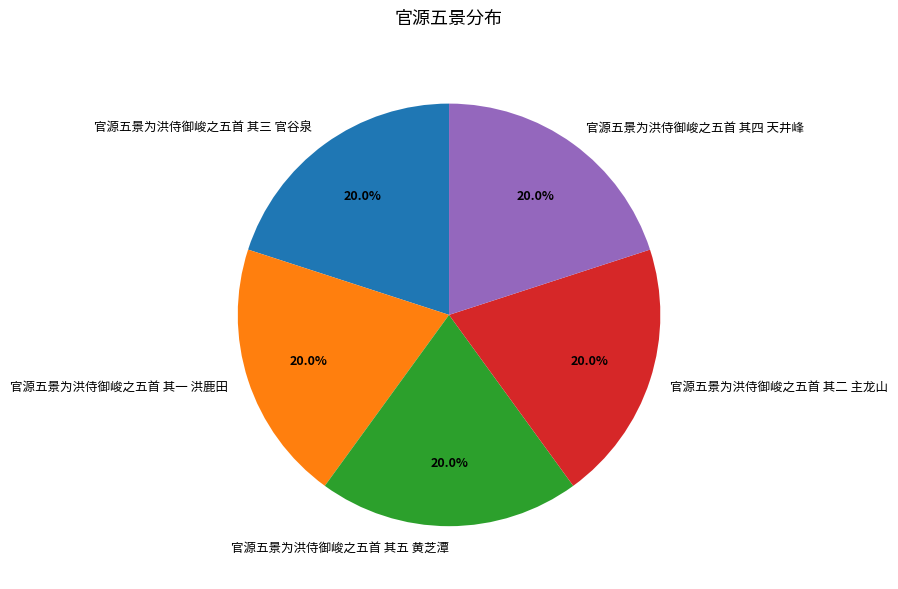

What is the ratio of the value at 官源五景为洪侍御峻之五首 其二 主龙山 to the value at 官源五景为洪侍御峻之五首 其五 黄芝潭?

1.0